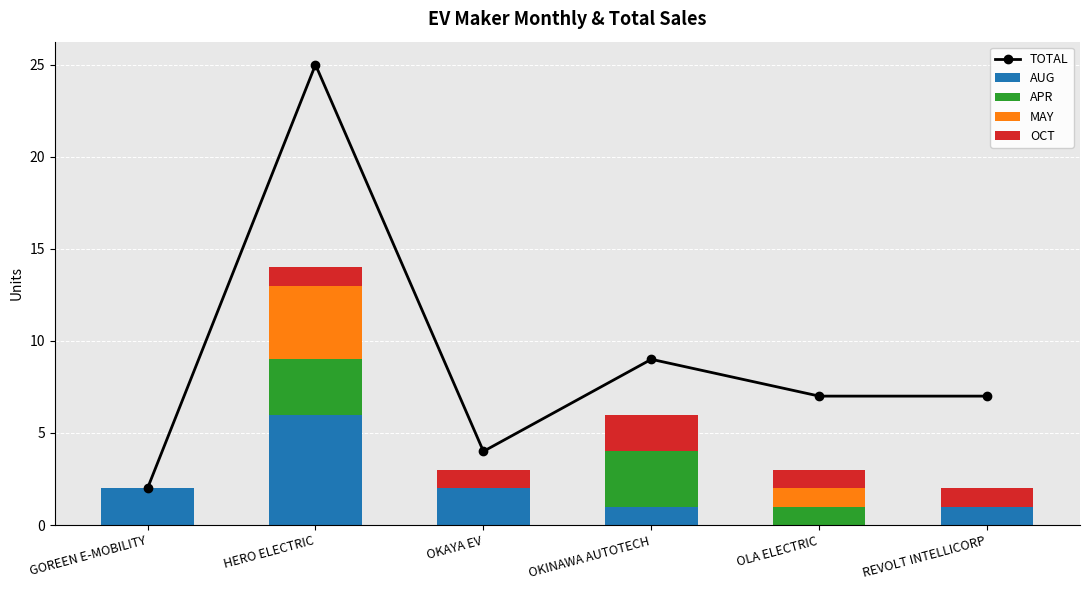

What is the label of the 6th bar from the left?

REVOLT INTELLICORP